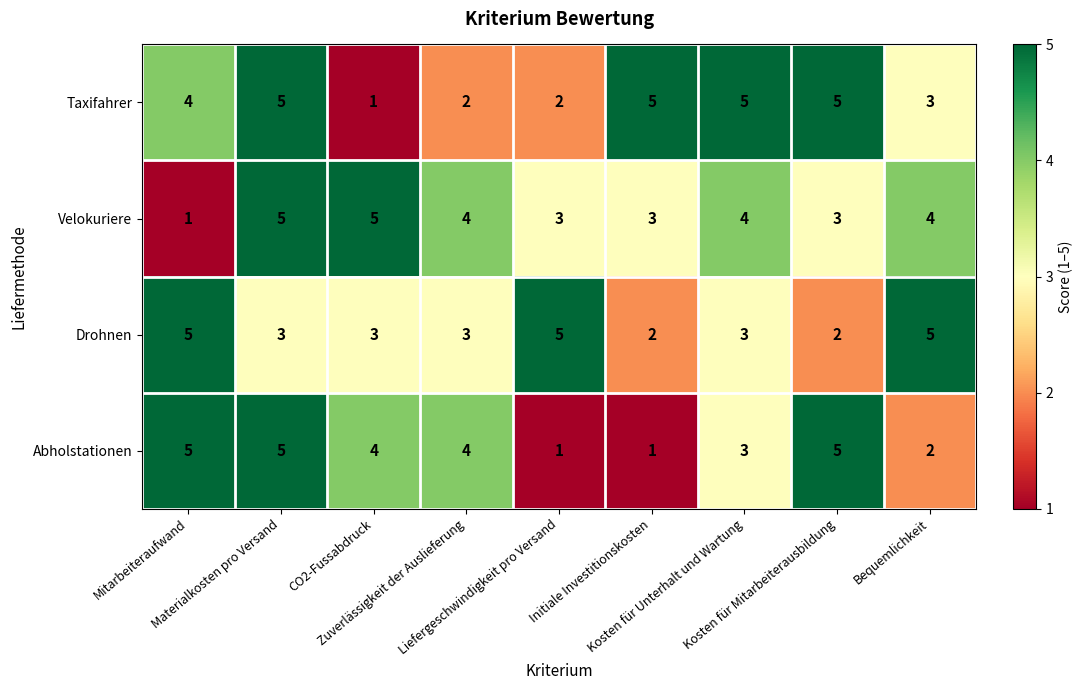

What is the sum of all Taxifahrer values?

32